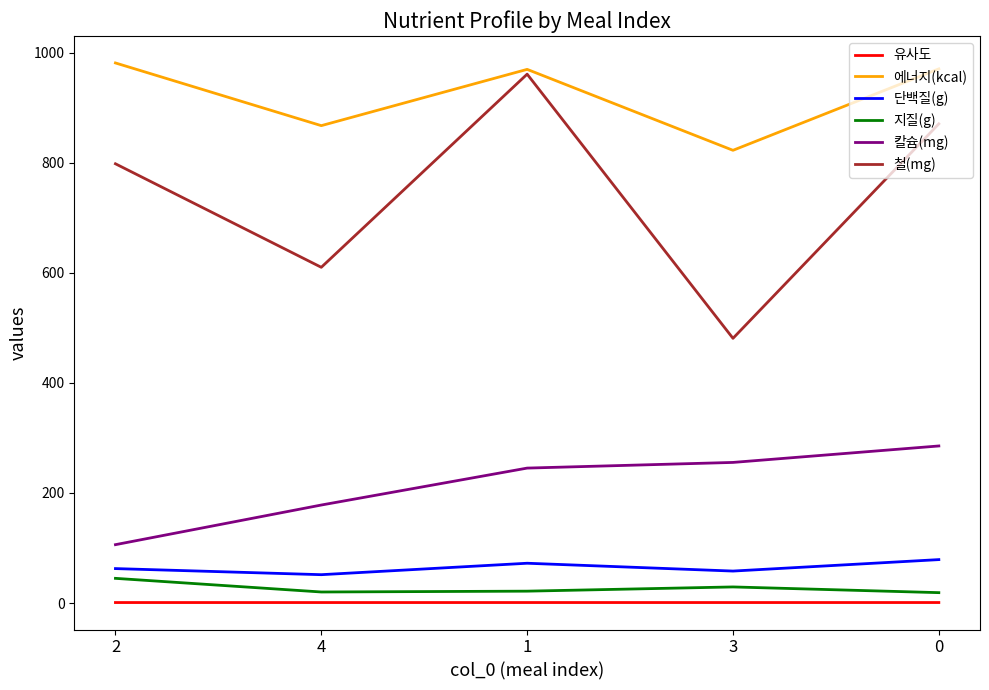

True or false: 유사도 and 철(mg) intersect in this chart.

False